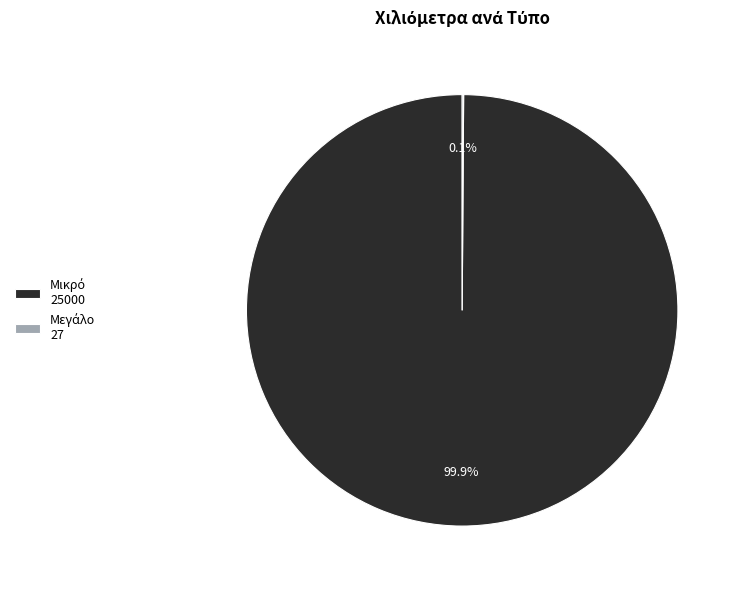

Does any single category account for the majority?

Yes